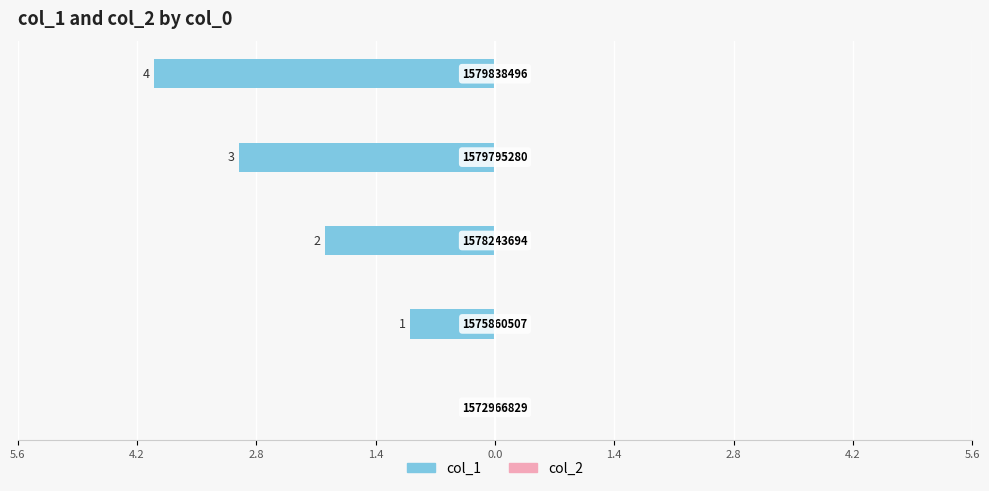

Are the bars horizontal?

Yes